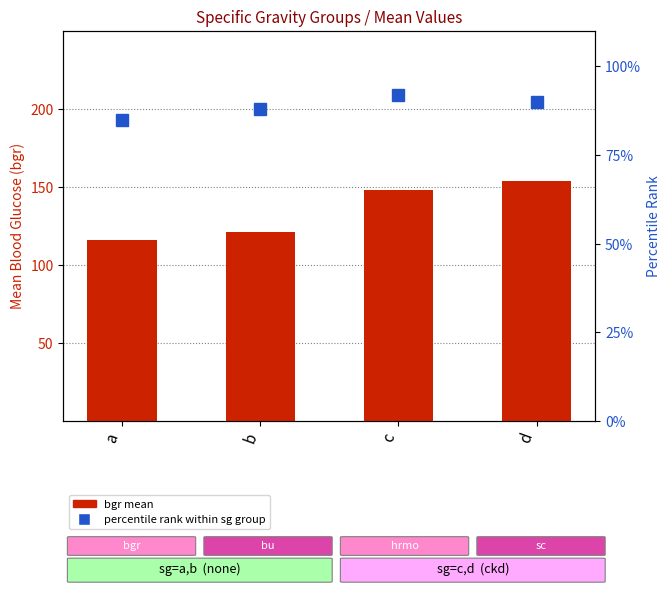

How many data points in bgr (mean) are above 148?

2